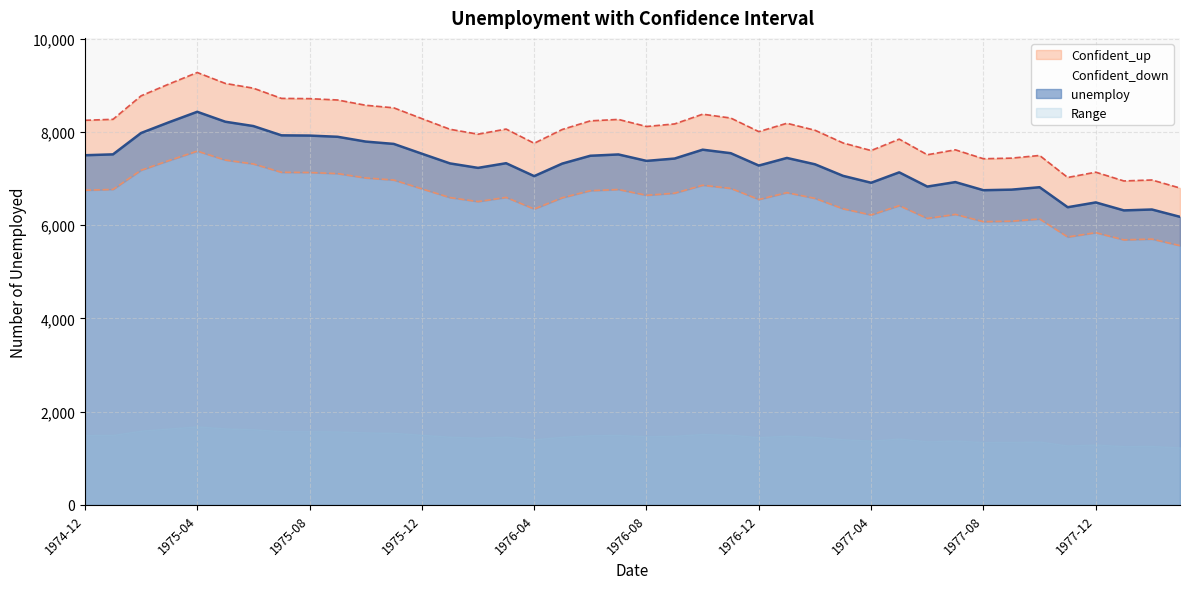

What is the smallest value displayed?

5562.0